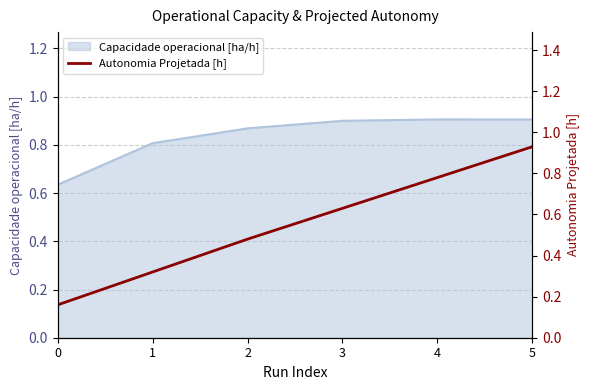

The value of Capacidade operacional [ha/h] at 4 is 1.2. True or false?

False